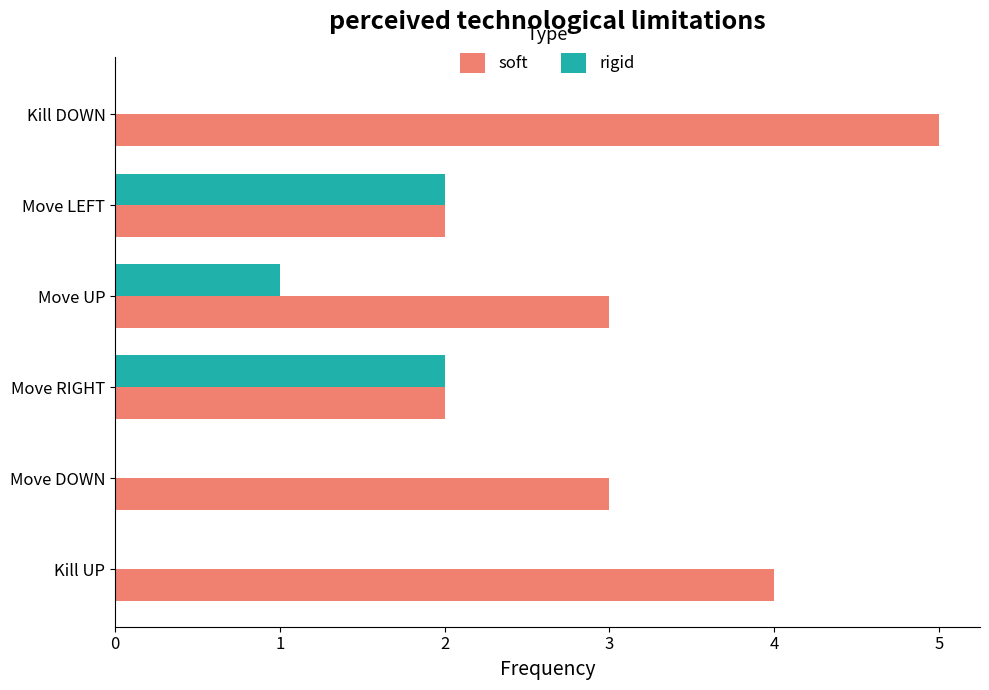

The value of rigid at Kill UP is -1. True or false?

False